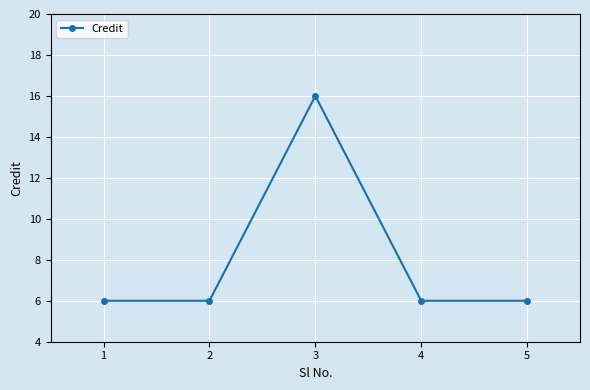

Reading left to right, what are all the values shown in this chart?

1=6	2=6	3=16	4=6	5=6